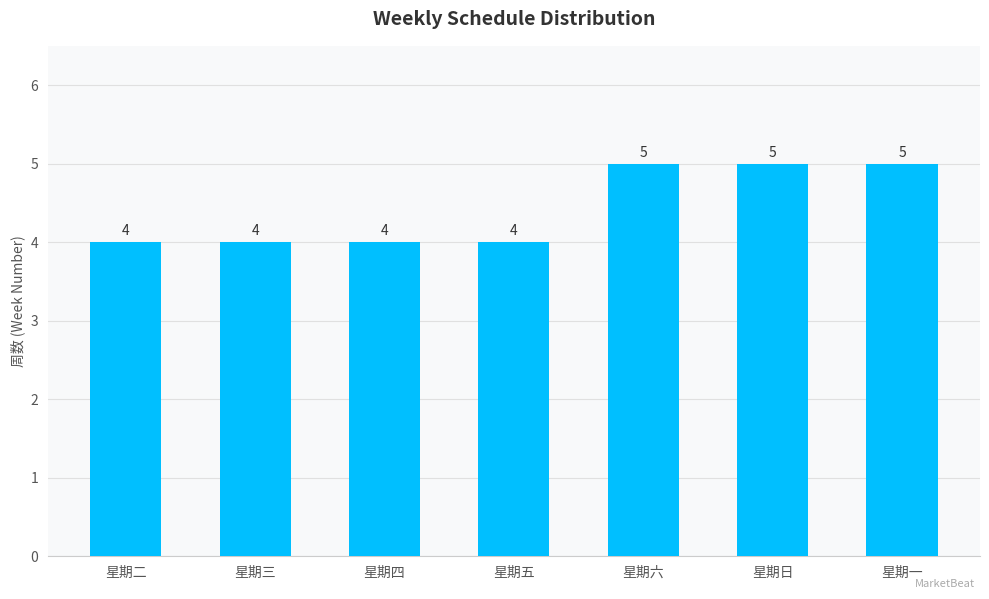

What is the ratio of the value at 星期一 to the value at 星期日?

1.0